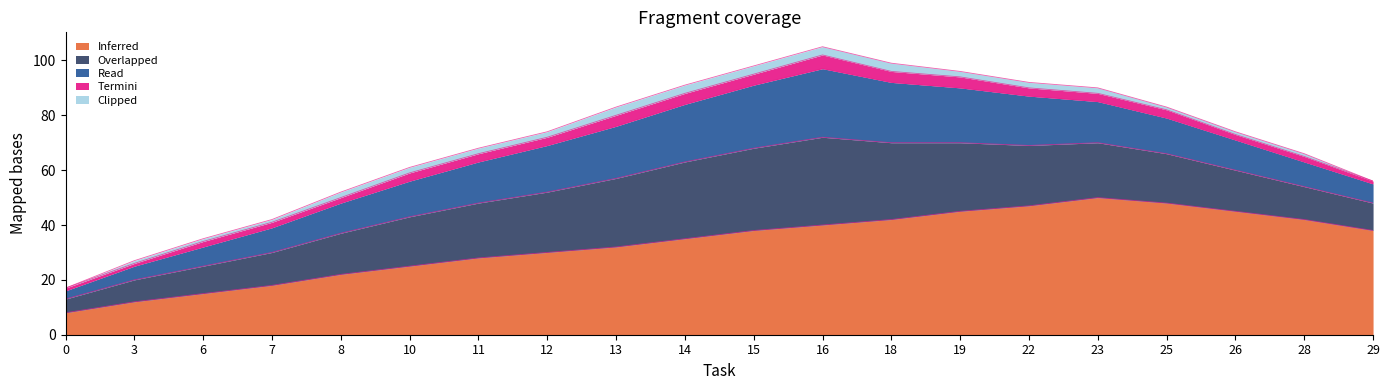

Is it true that Termini equals 2 at 26?

True